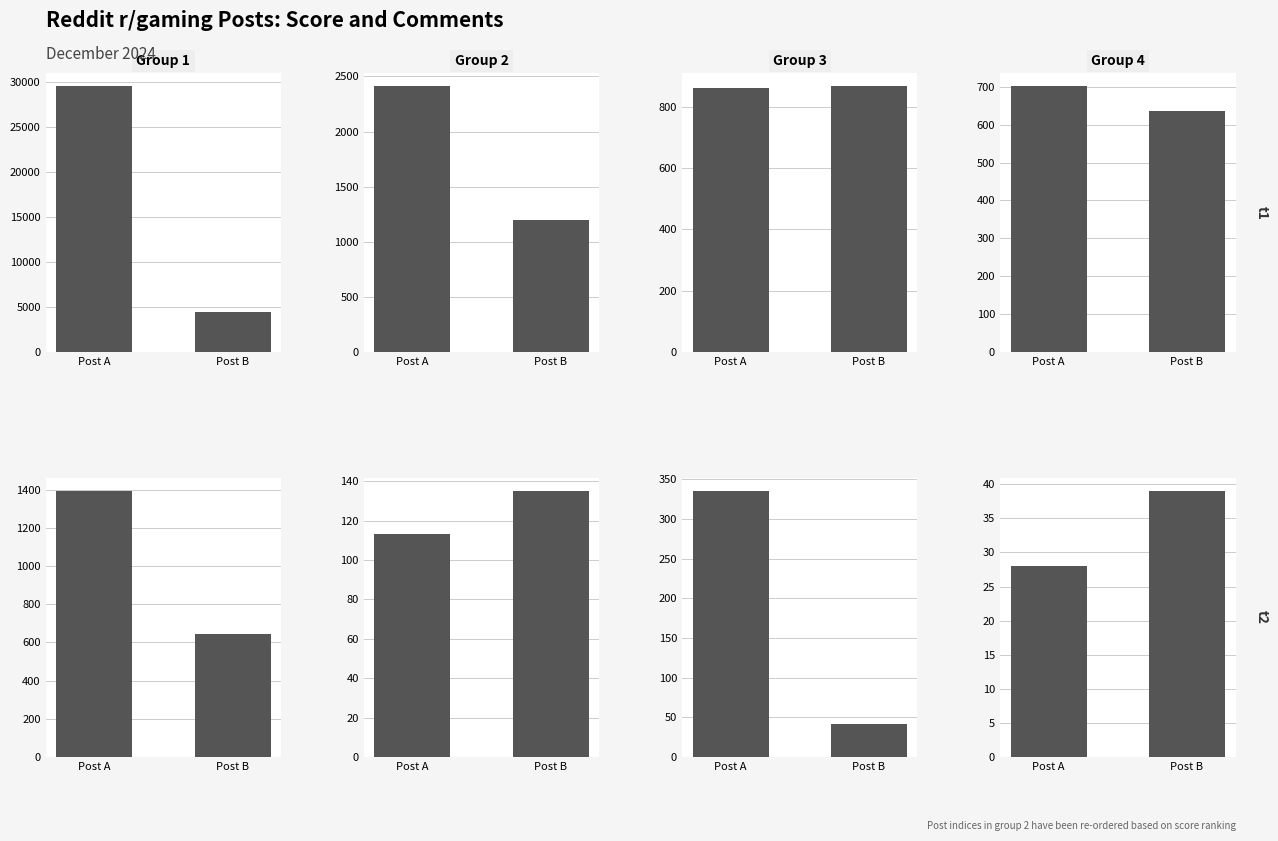

The score series shows 866 at 5. True or false?

True